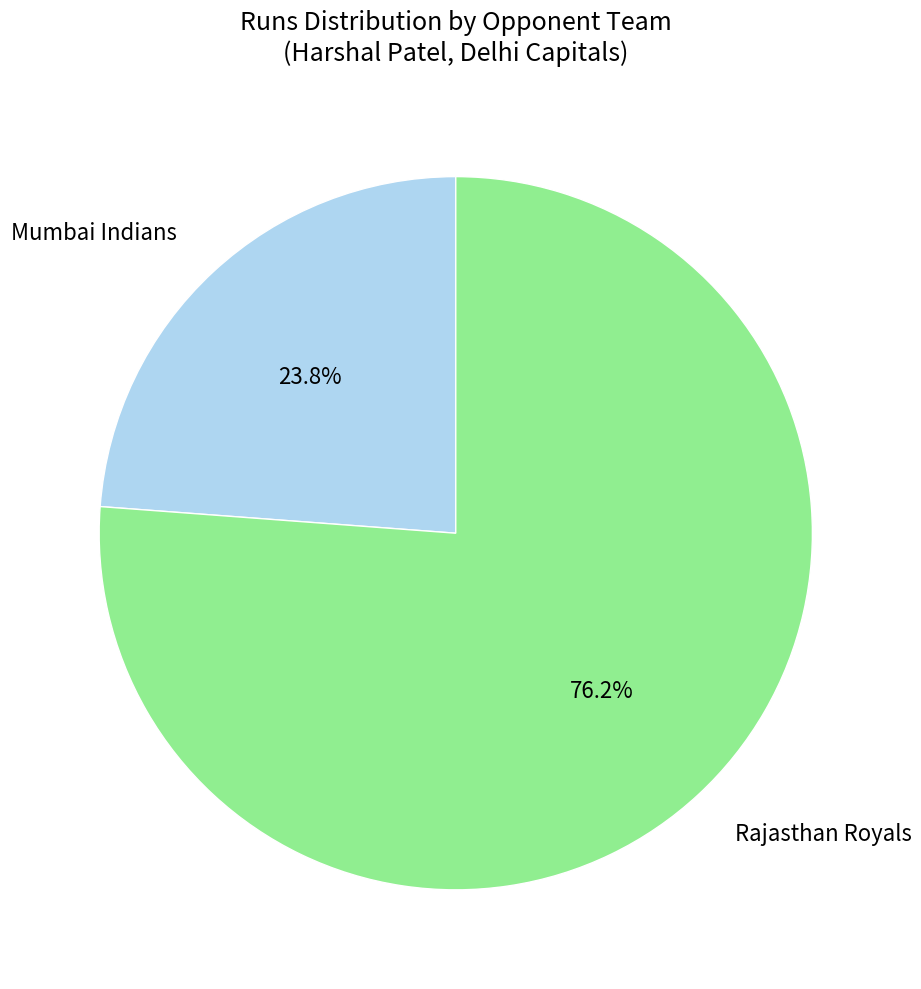

To the nearest percent, what percentage of the pie is Mumbai Indians?

24%